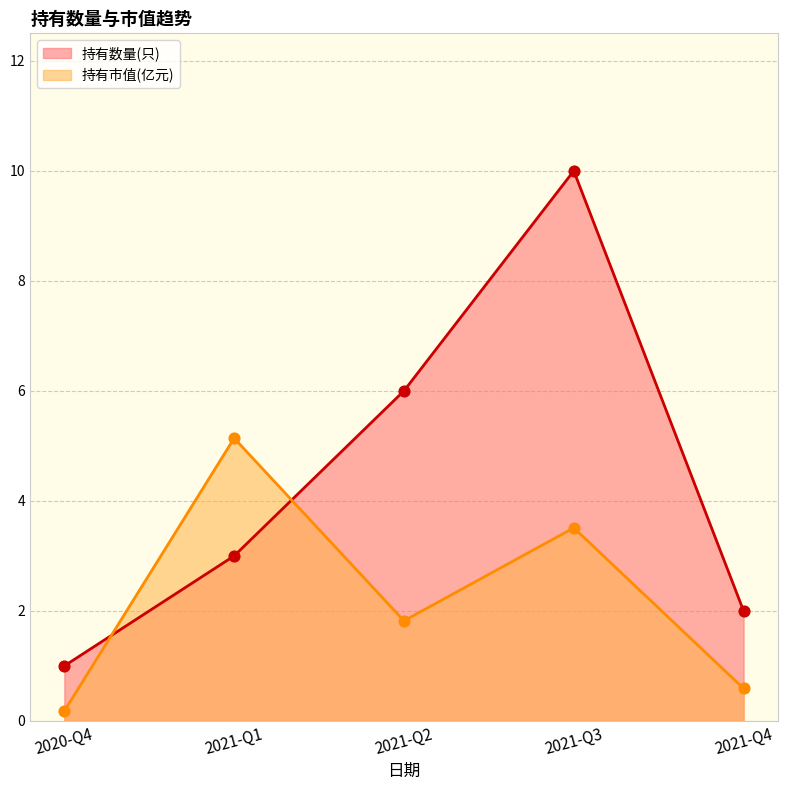

Which series reaches the minimum Y coordinate?

持有市值(亿元)